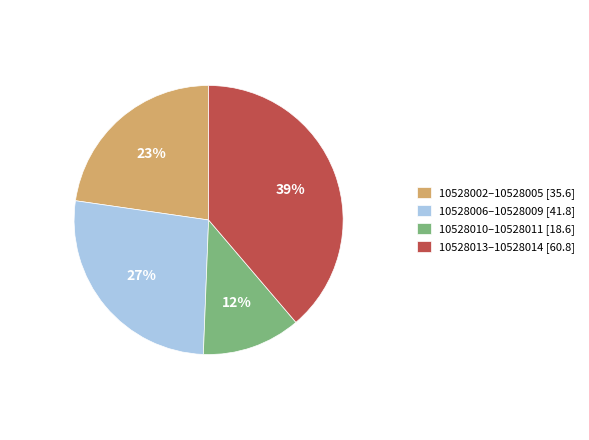

Is the sum of 10528002–10528005 [35.6] and 10528013–10528014 [60.8] greater than half?

Yes